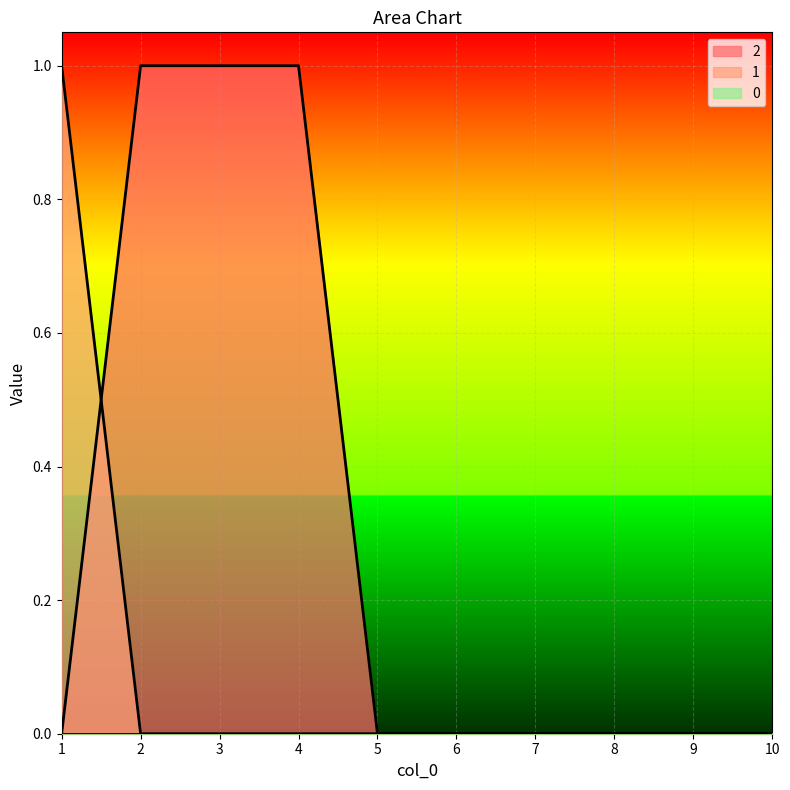

The value of 2 at 1 is -1. True or false?

False